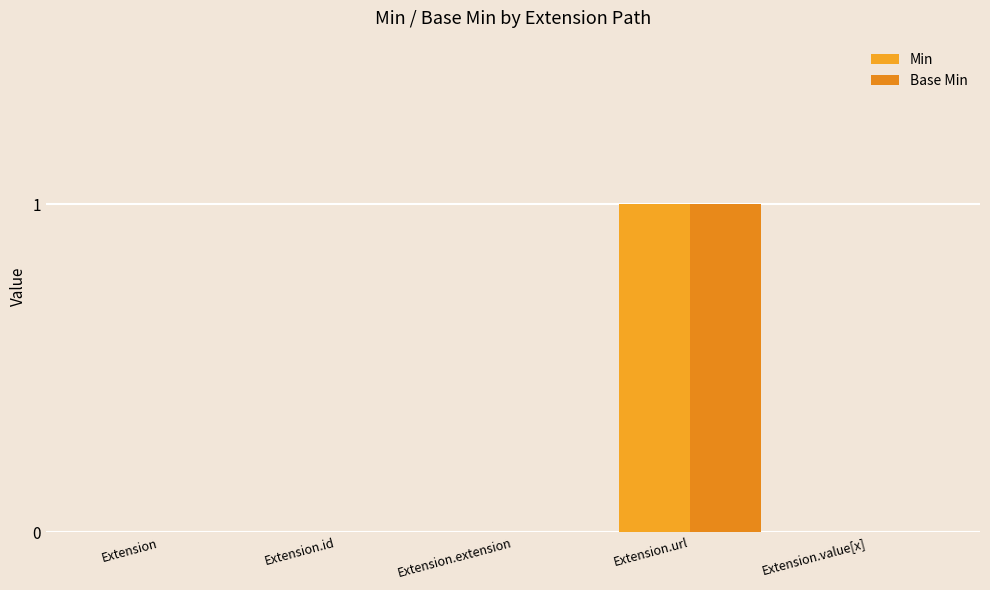

What is the greatest value displayed?

1